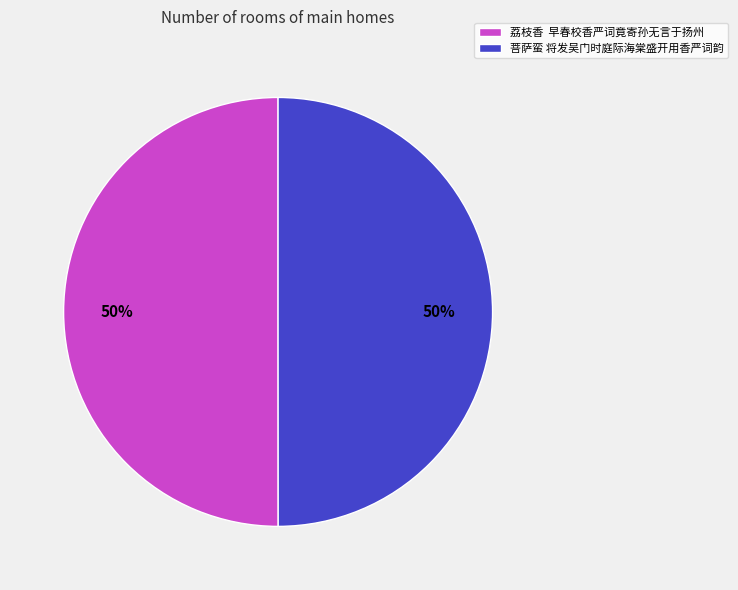

How many segments does this pie chart have?

2